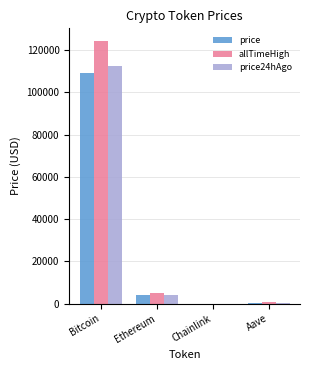

Count the number of categories in the chart.

4